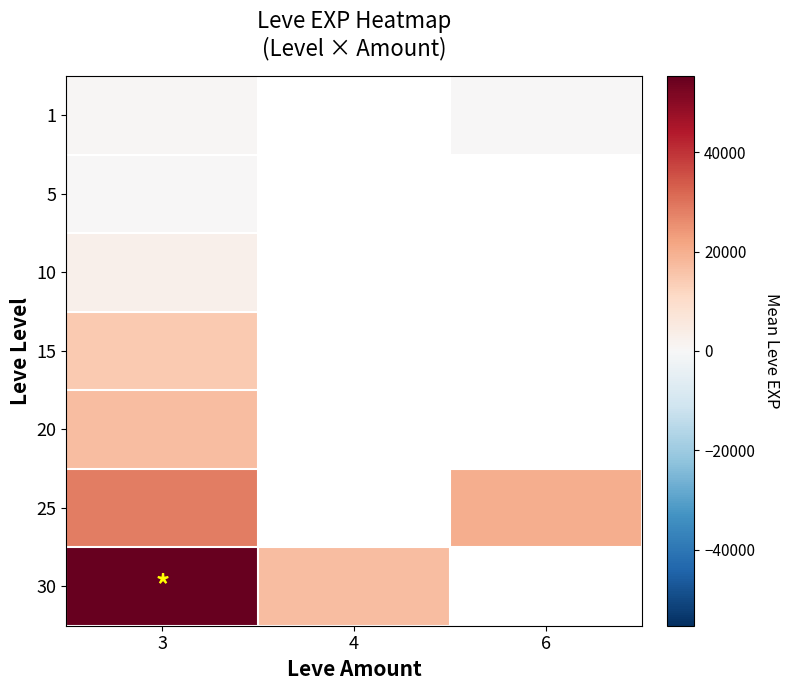

At which label is 1 closest to 281?

6